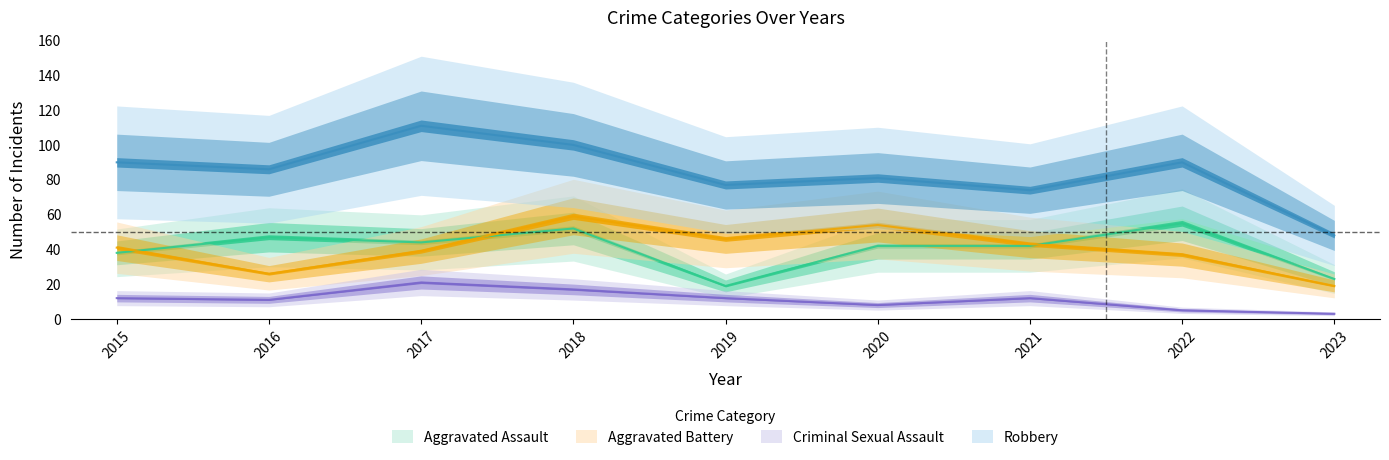

The Aggravated Assault series shows 31 at 2019. True or false?

False